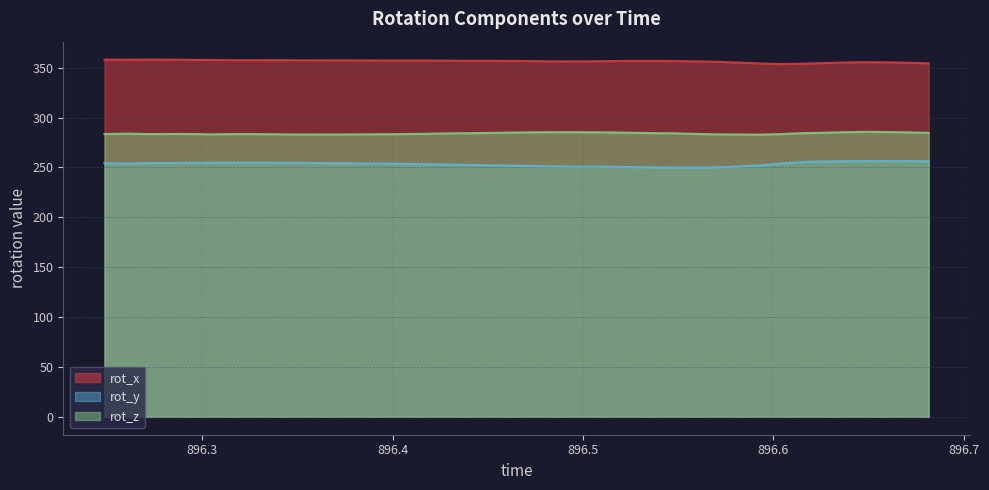

Which series has the largest range (max minus min)?

rot_y